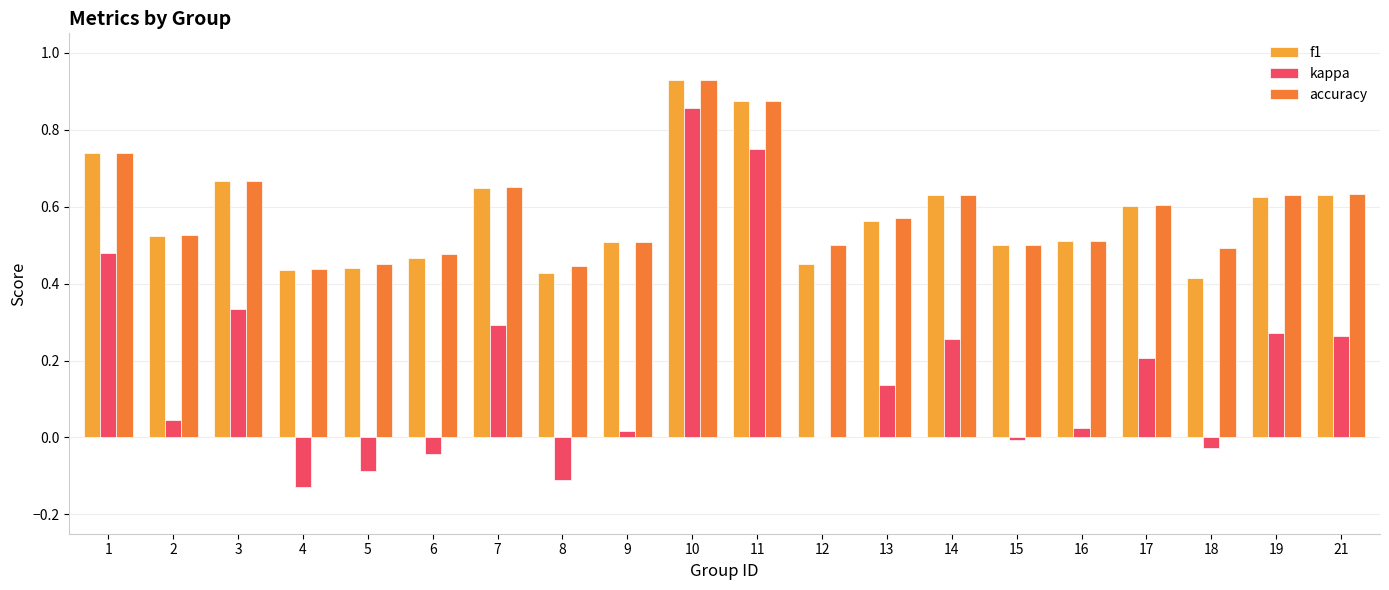

The value of kappa at 12 is 0.7. True or false?

False